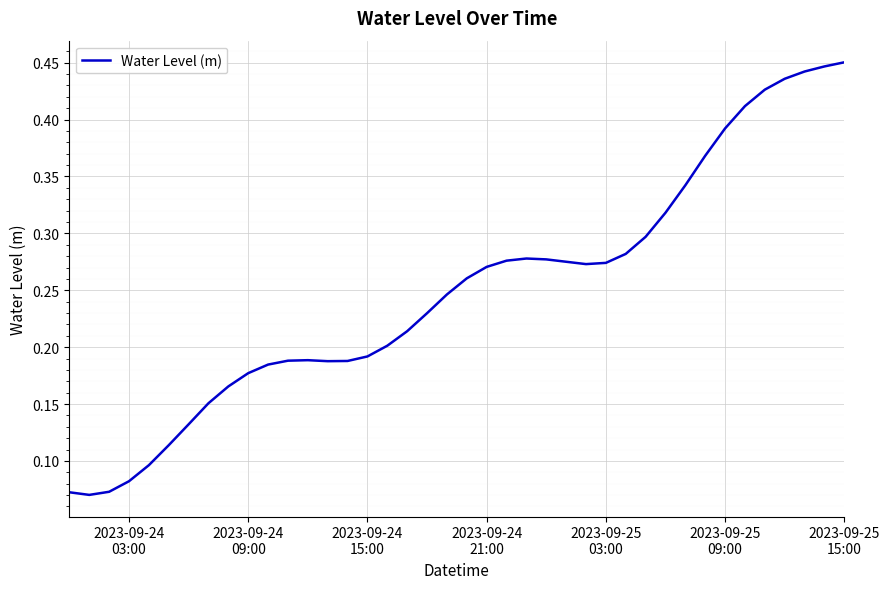

Count the values in the range 0 to 1.

40